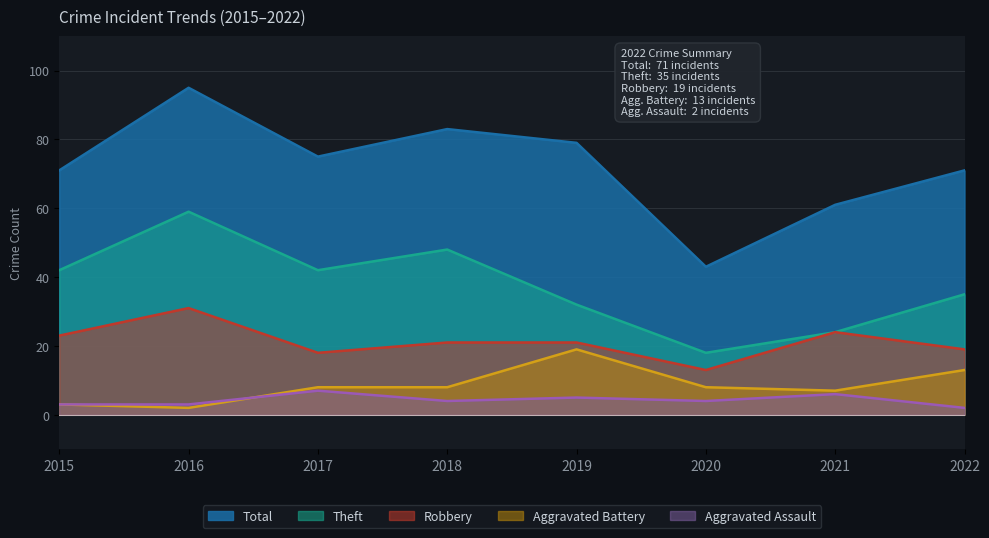

Where is the first local minimum for Aggravated Battery?

2016